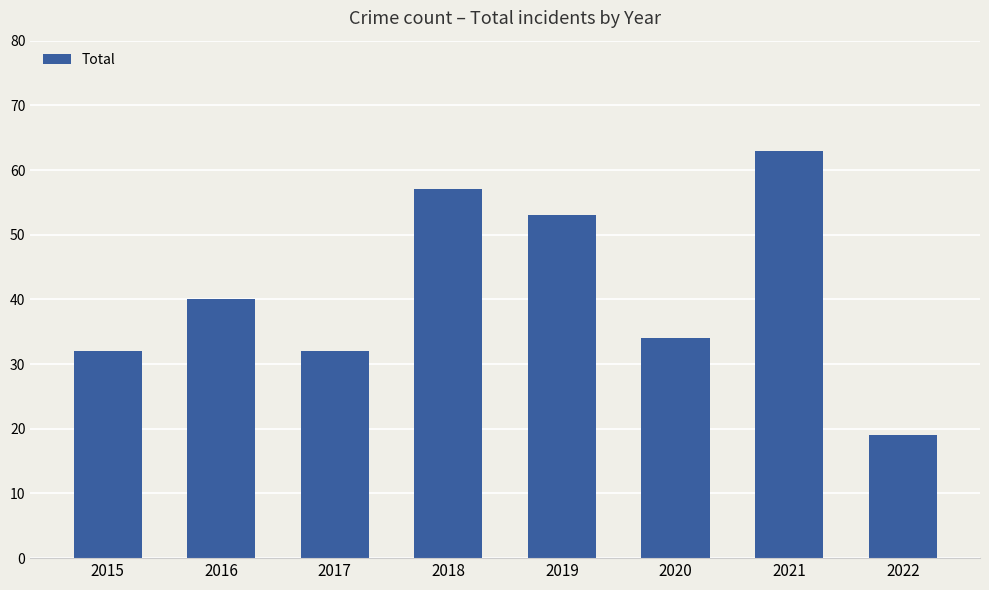

What is the sum of the values at 2015 and 2020?

66